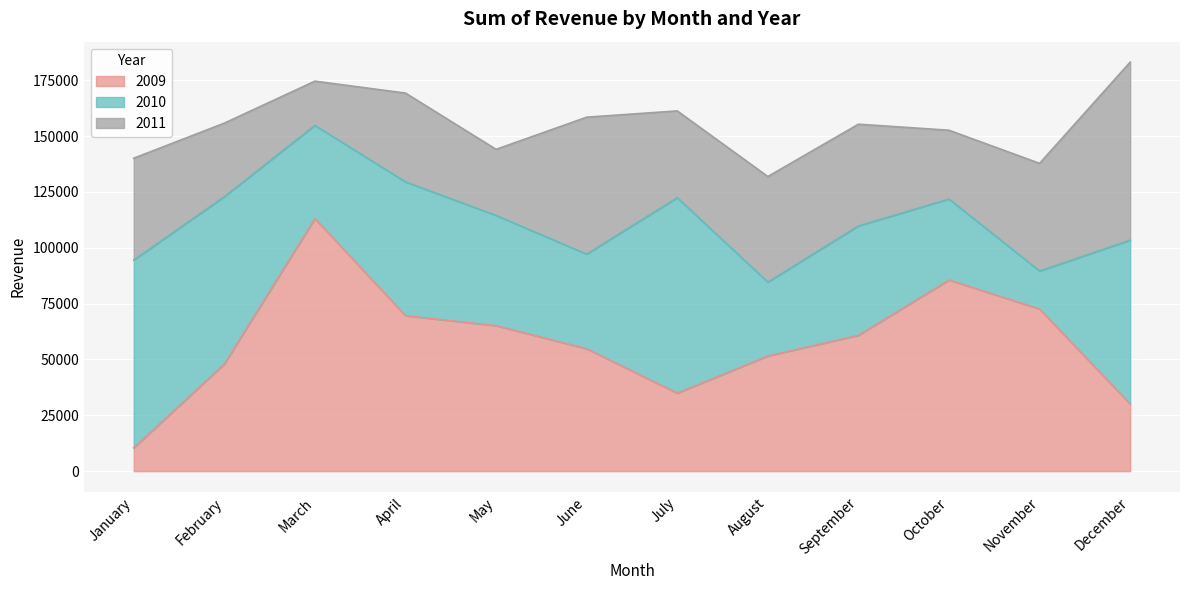

How many intersections are there between 2010 and 2009?

4